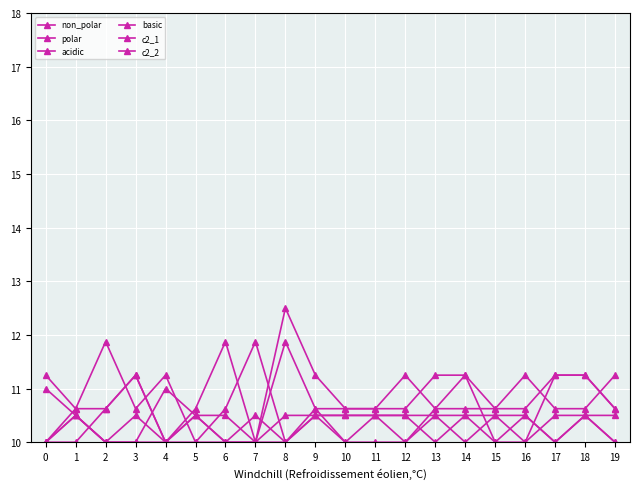

Count the number of categories in the chart.

20